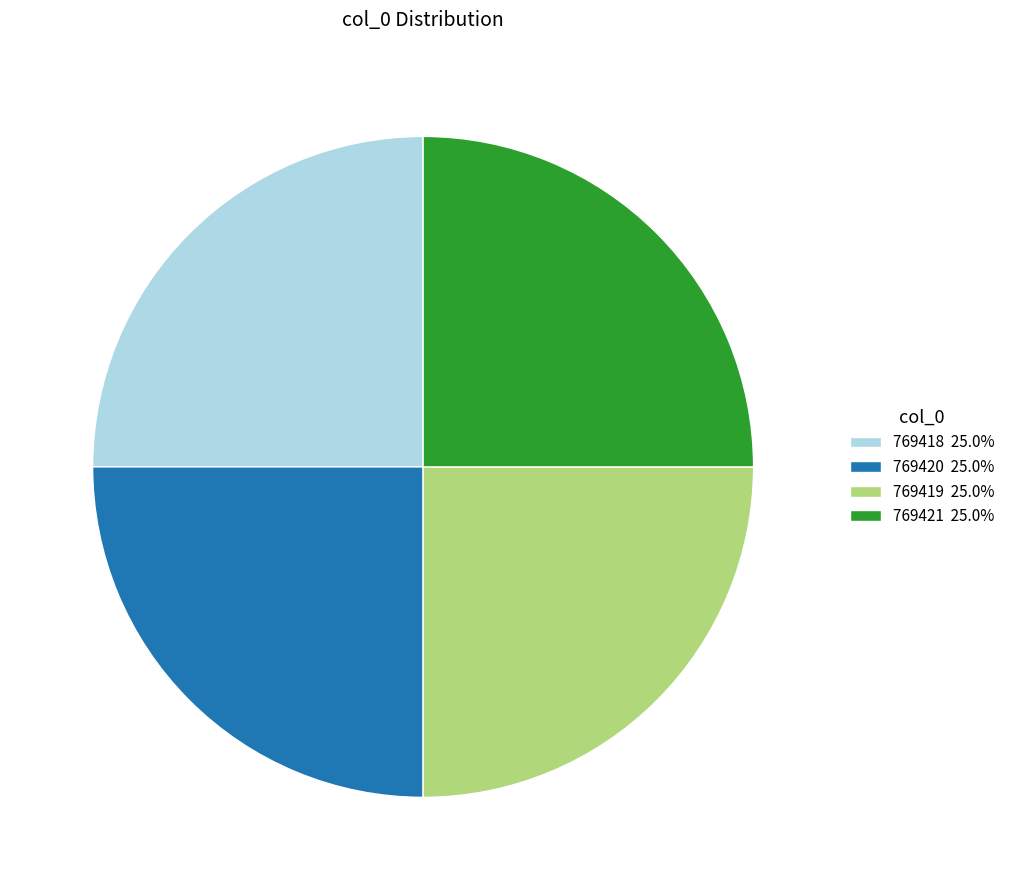

How many slices are in this pie chart?

4